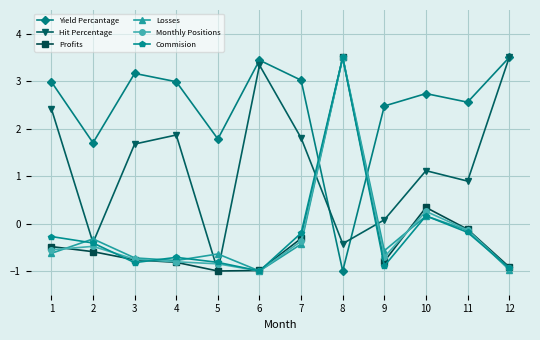

At which label does Hit Percentage reach its minimum?

5